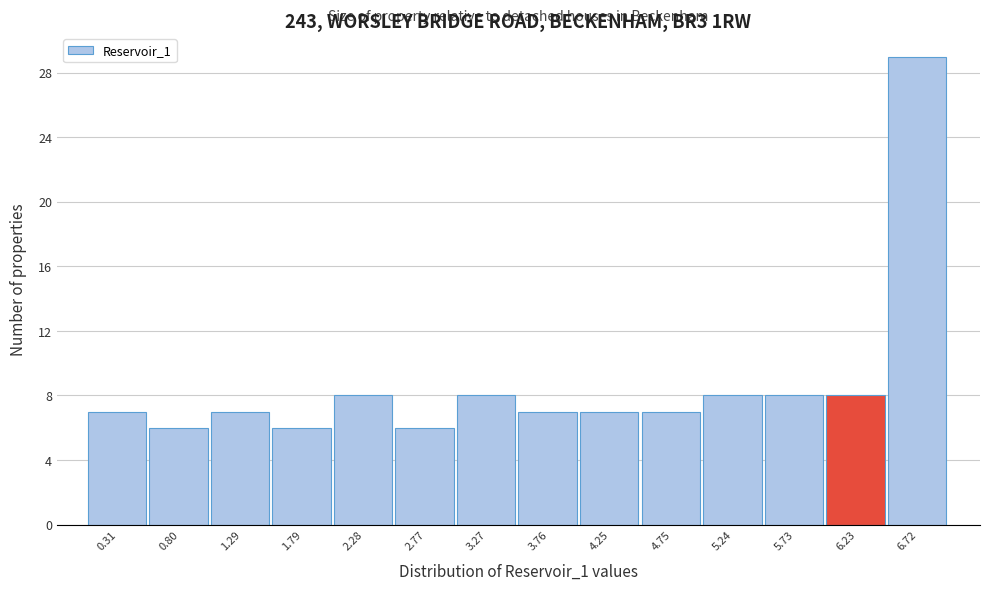

Reading left to right, transcribe this chart: for each bar, give the range it covers on the x-axis and its height. Neither the bar edges nor the heights are printed on the chart, so give them approximately, as read against the axes.

0.05 to 0.55: 7
0.55 to 1.05: 6
1.05 to 1.55: 7
1.55 to 2.05: 6
2.05 to 2.55: 8
2.55 to 3.00: 6
3.00 to 3.50: 8
3.50 to 4.00: 7
4.00 to 4.50: 7
4.50 to 5.00: 7
5.00 to 5.50: 8
5.50 to 6.00: 8
6.00 to 6.45: 8
6.45 to 6.95: 29